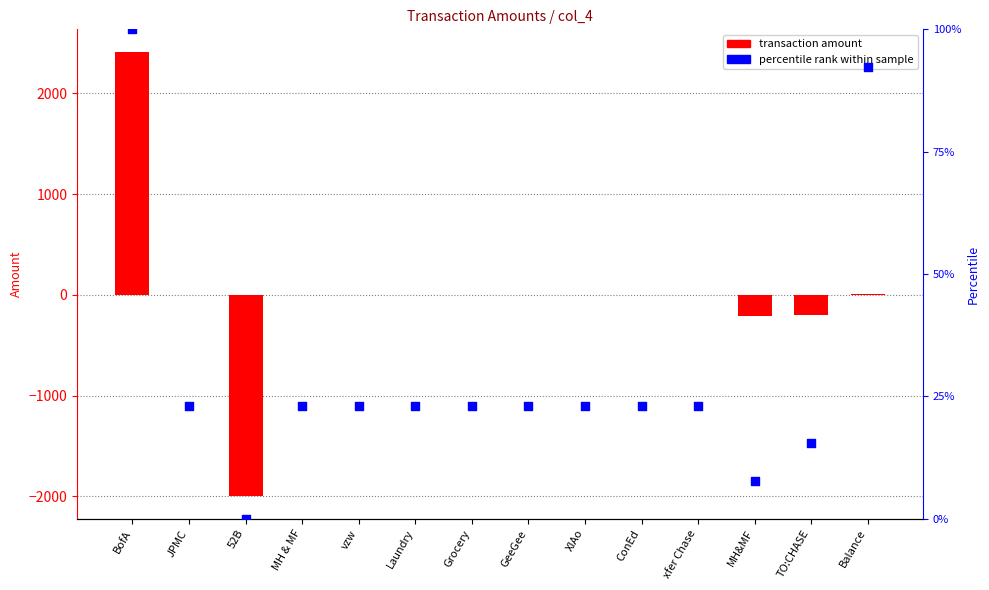

Is the value of percentile rank at MH&MF greater than the value of col_4 at vzw?

Yes